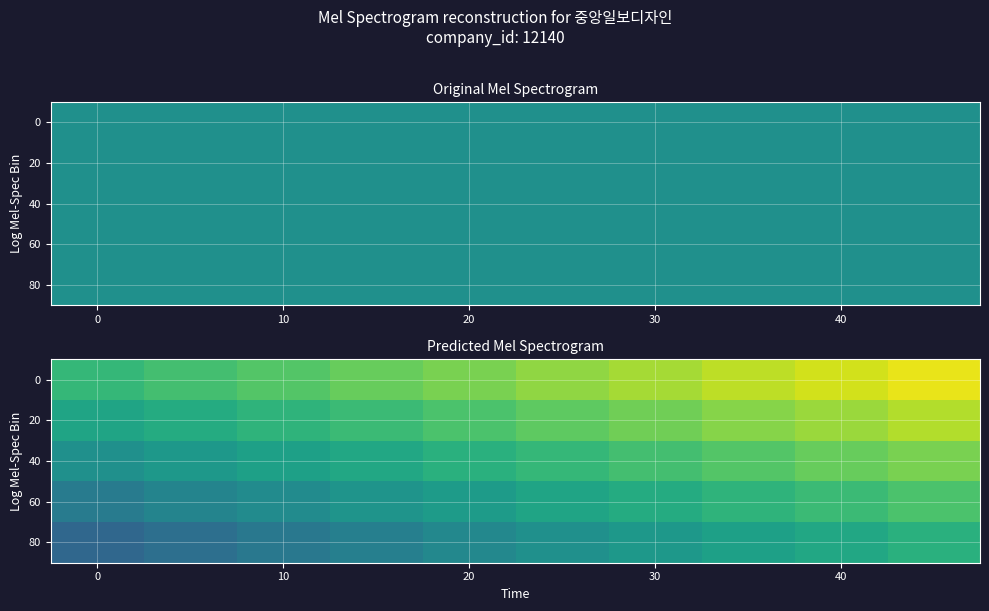

What is the greatest value displayed?

12158